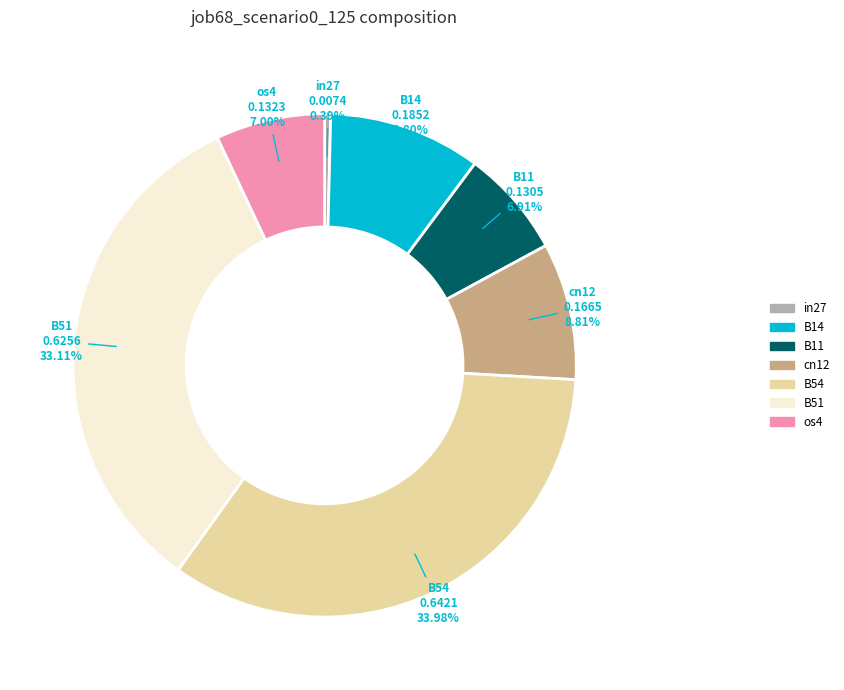

To the nearest percent, what is the difference between the largest and smallest slice percentages?

34%